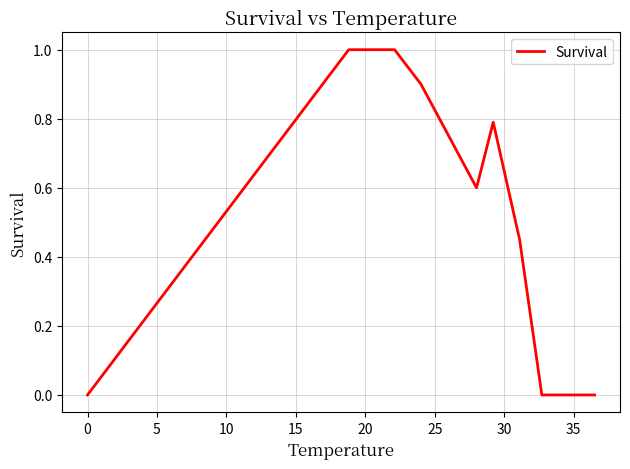

What is the maximum value shown in the chart?

1.0